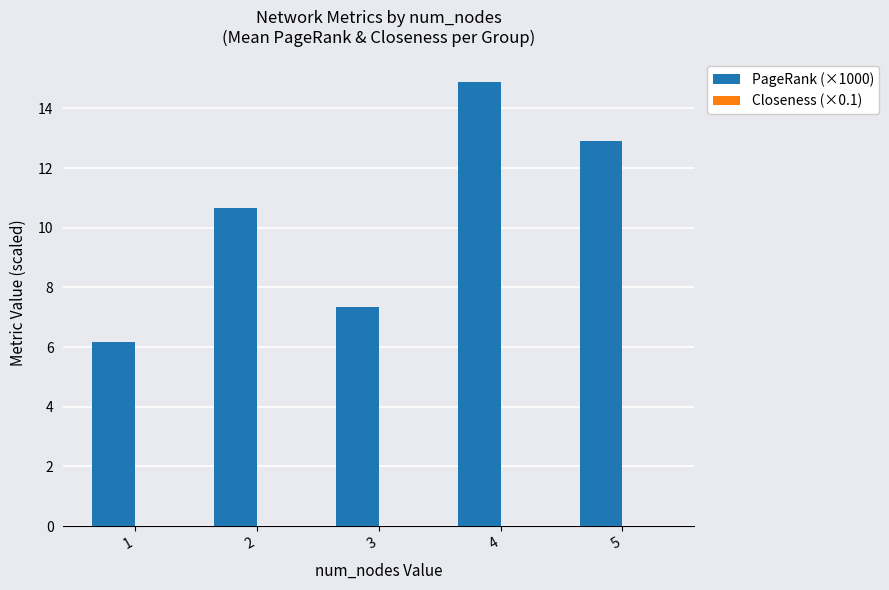

What is the spread (max minus min) of values at 3?

7.3